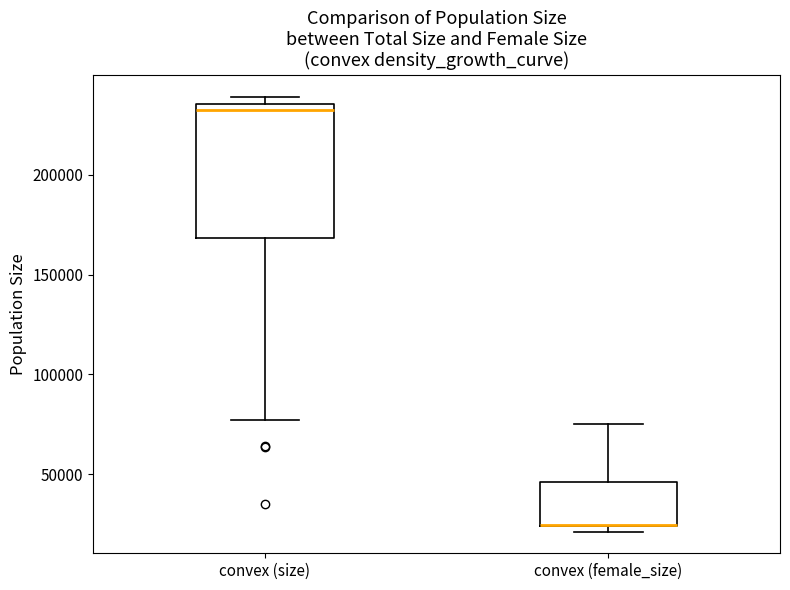

Reading left to right, transcribe this box plot: for each box, give where its median line is, the range the box spans, and where its two whiskers end, as read against the y-axis. The values are not printed on the chart, so give them approximately, as read against the axis.

convex (size): median 230000, box 170000 to 235000, whiskers 75000 to 240000
convex (female_size): median 25000 (drawn on the box's lower edge), box 25000 to 45000, whiskers 20000 to 75000